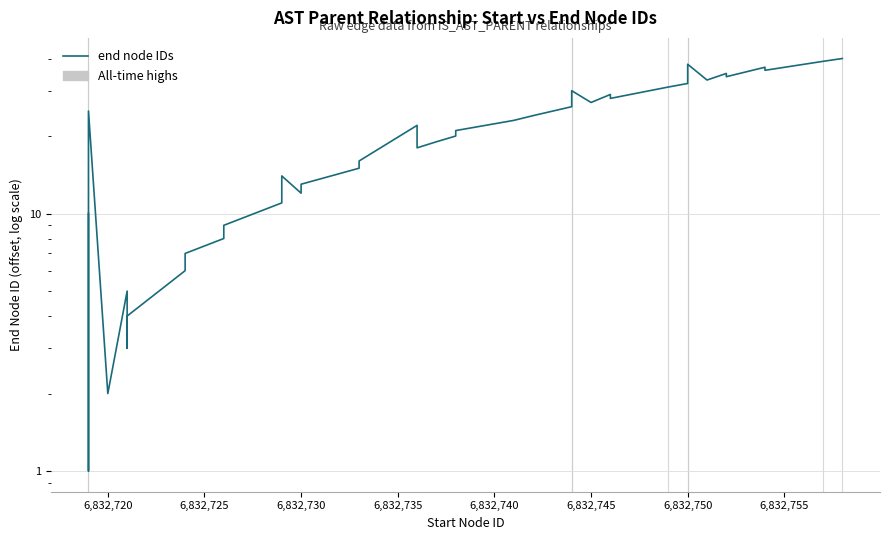

What is the value of the 40th point from the left?

40